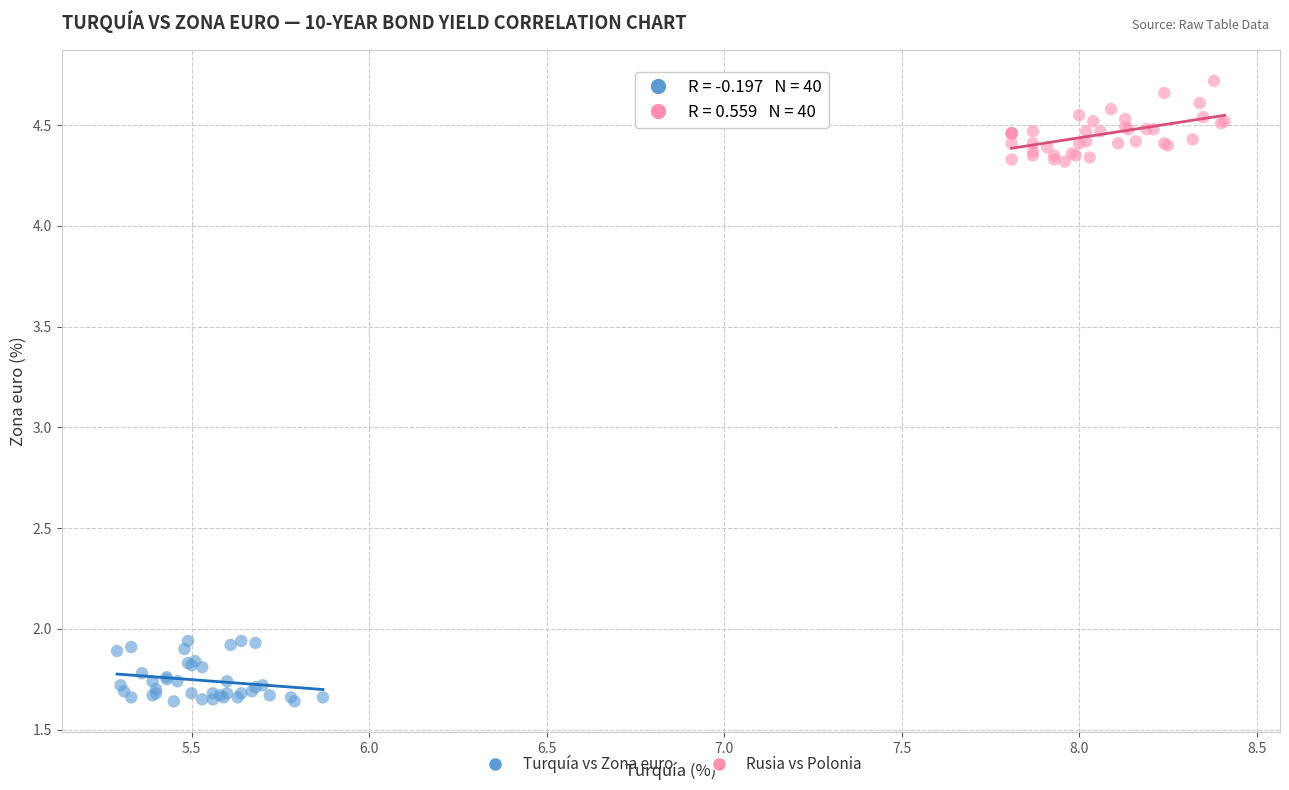

Which series reaches the minimum Y coordinate?

Turquía vs Zona euro